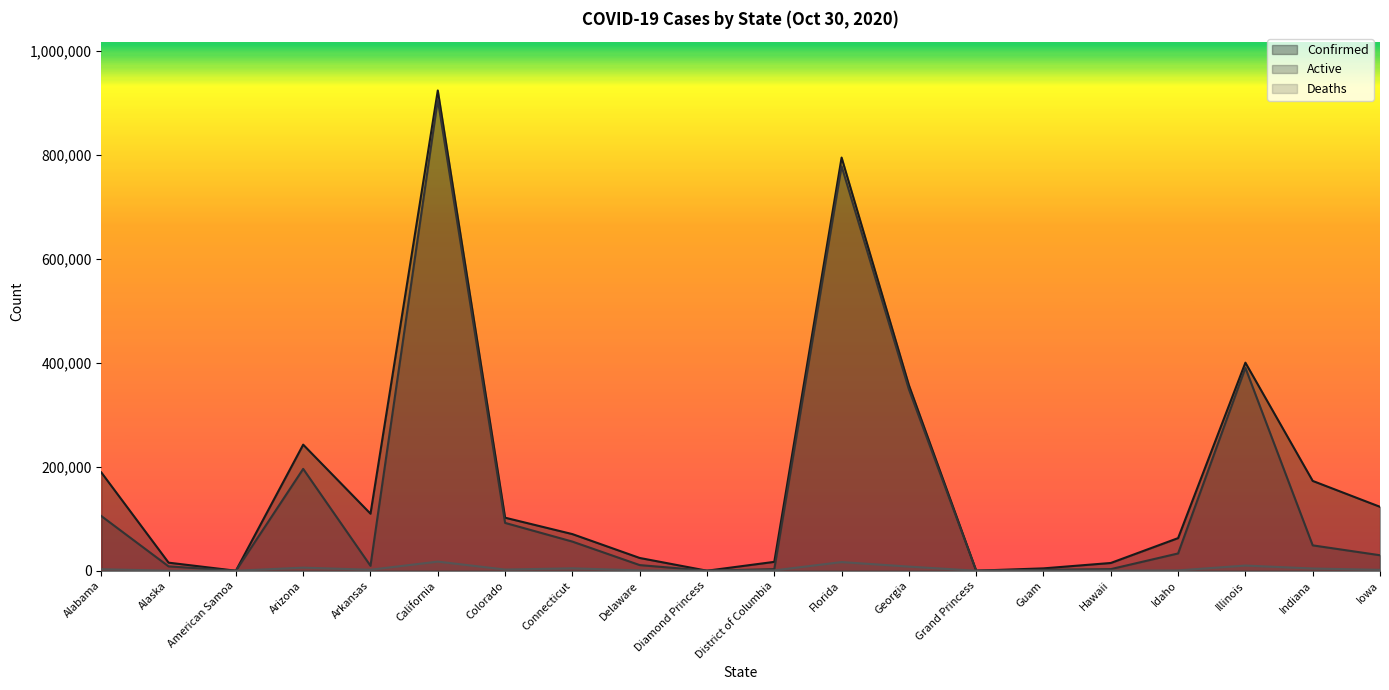

True or false: Confirmed has more than 2 interior local peaks.

True